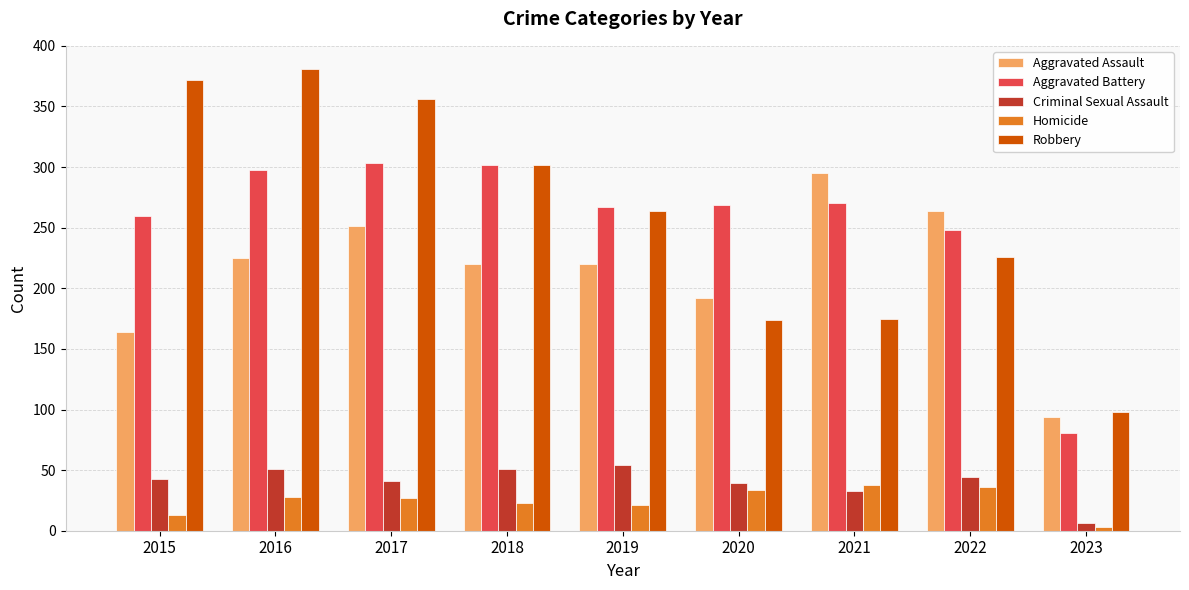

How many bars are there in each group?

5